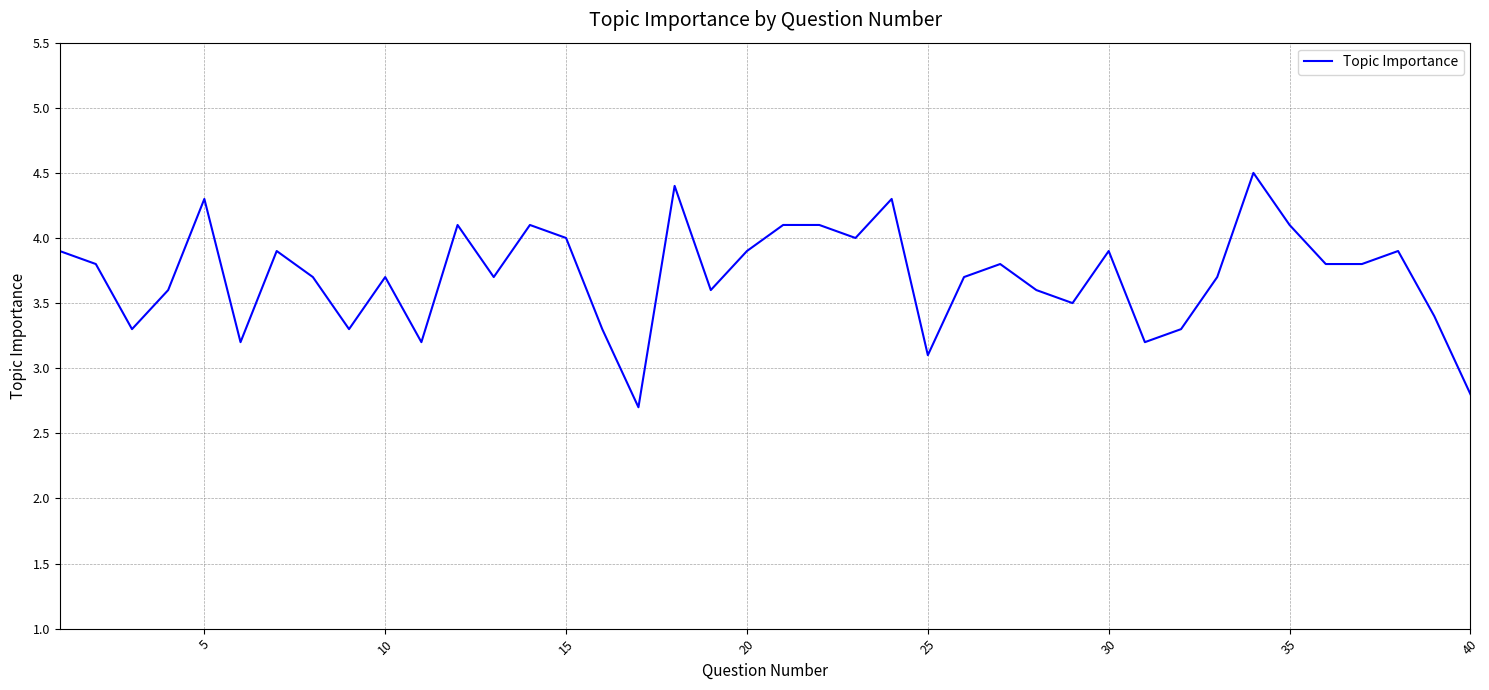

What is the smallest value displayed?

2.7